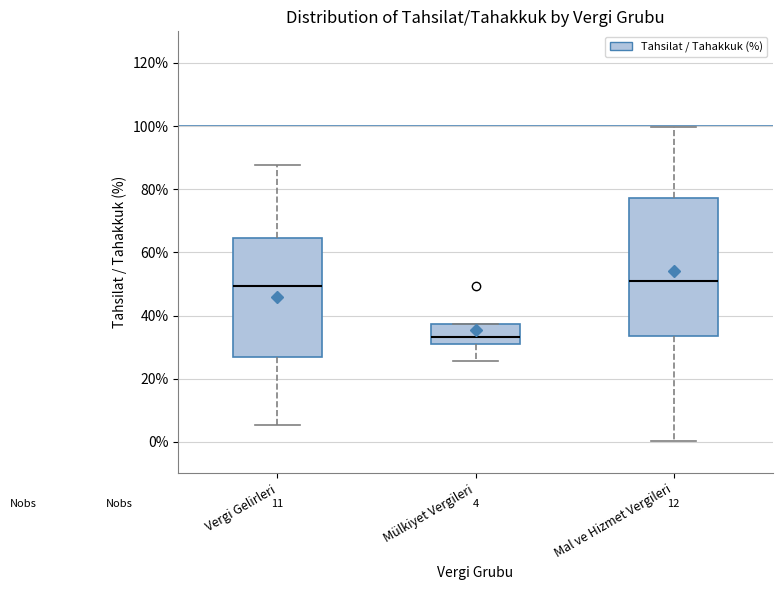

Which box's median line is the lowest?

Mülkiyet Vergileri